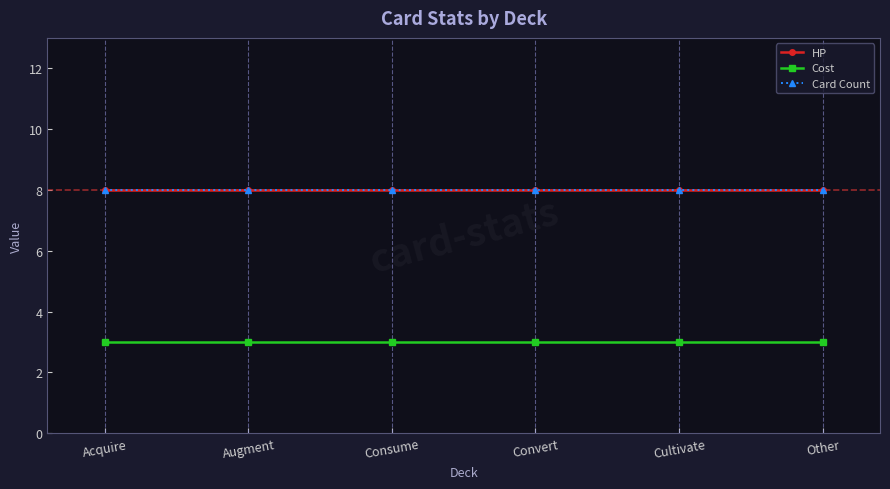

What is the maximum value for HP?

8